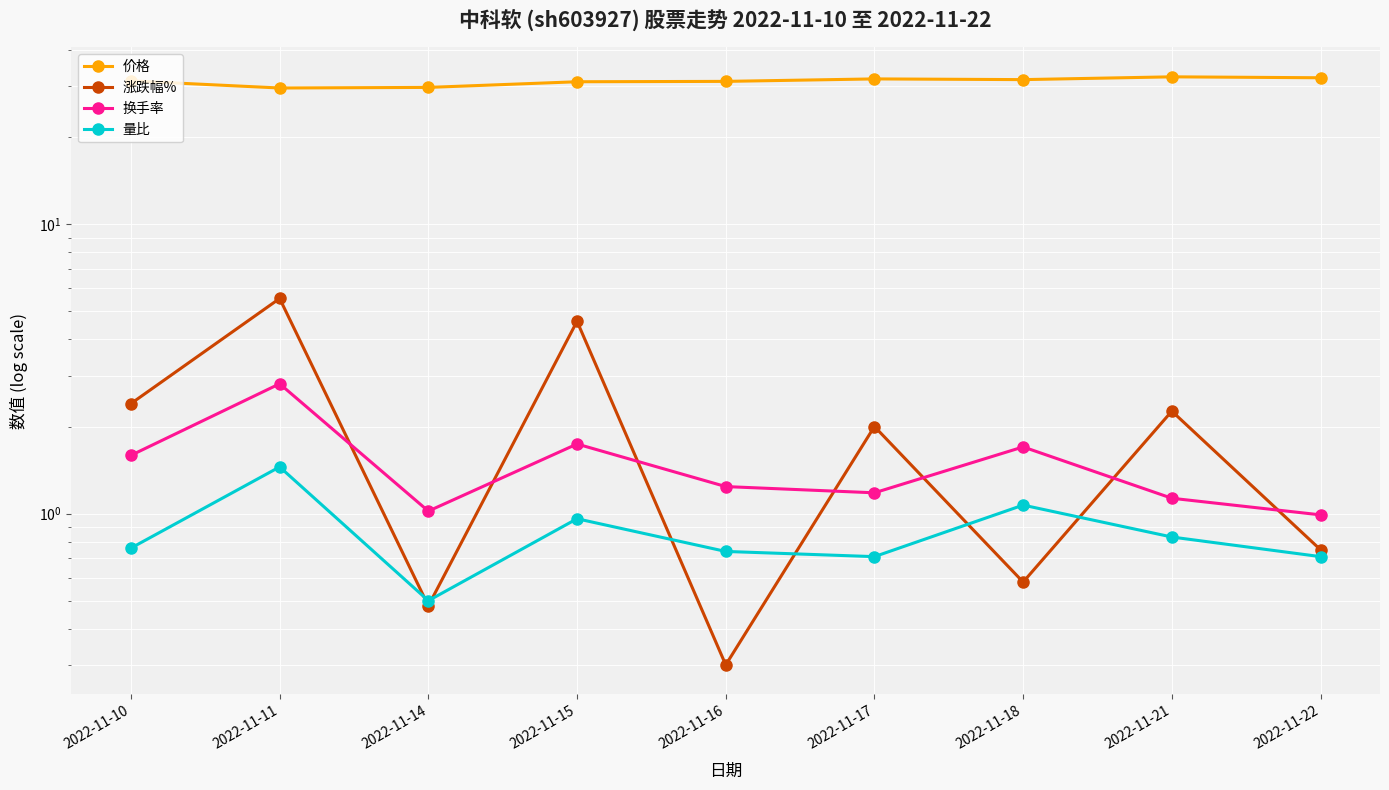

What is the total value across all series at 2022-11-16?

33.5